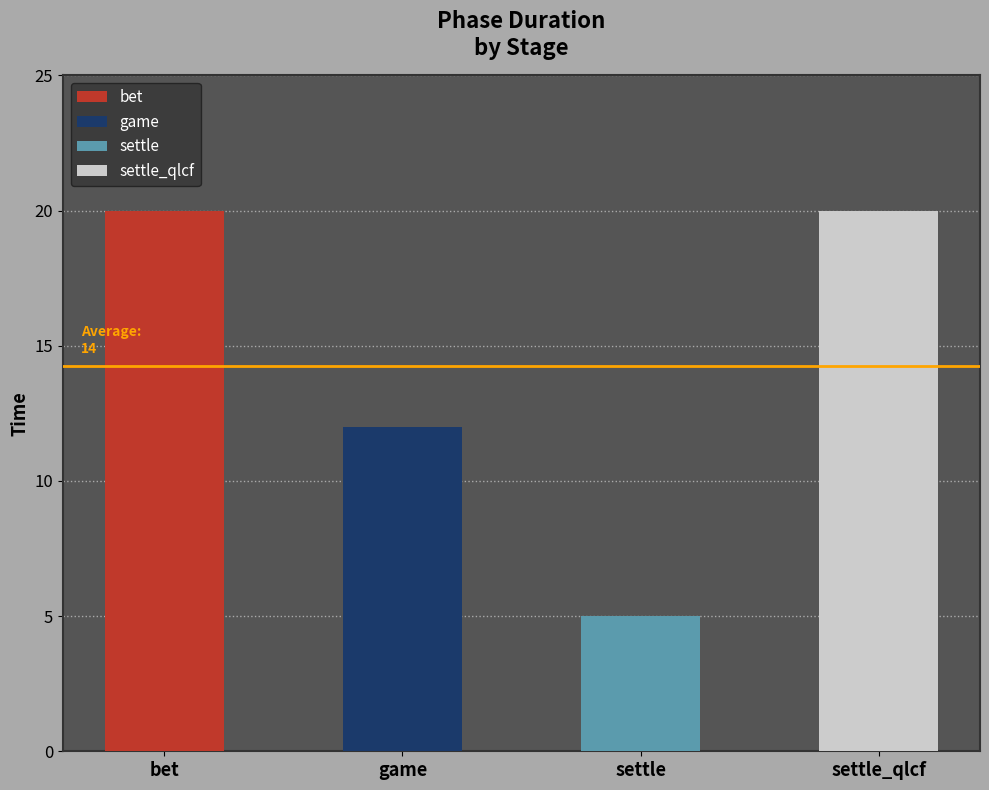

The value at bet is 31. True or false?

False